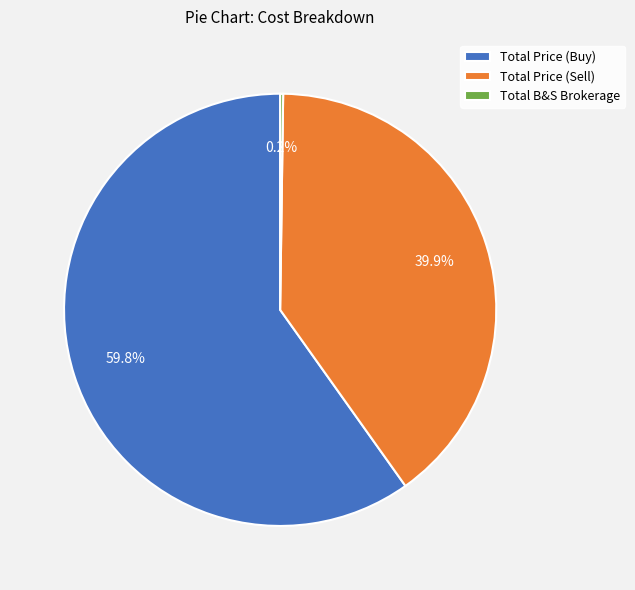

Which slice represents more than half of the pie?

Total Price (Buy)